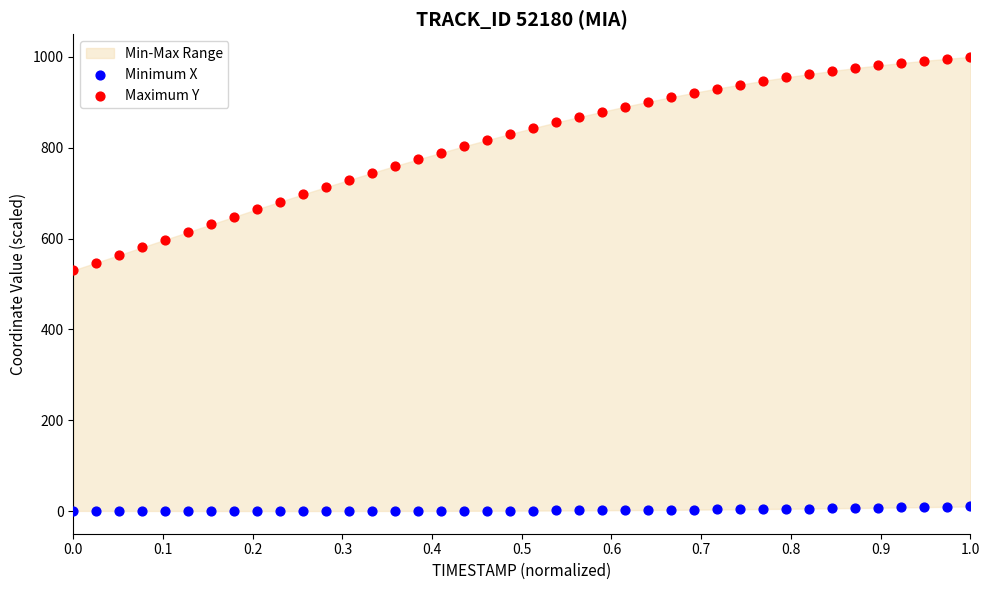

Which series contains the highest Y value?

Maximum Y